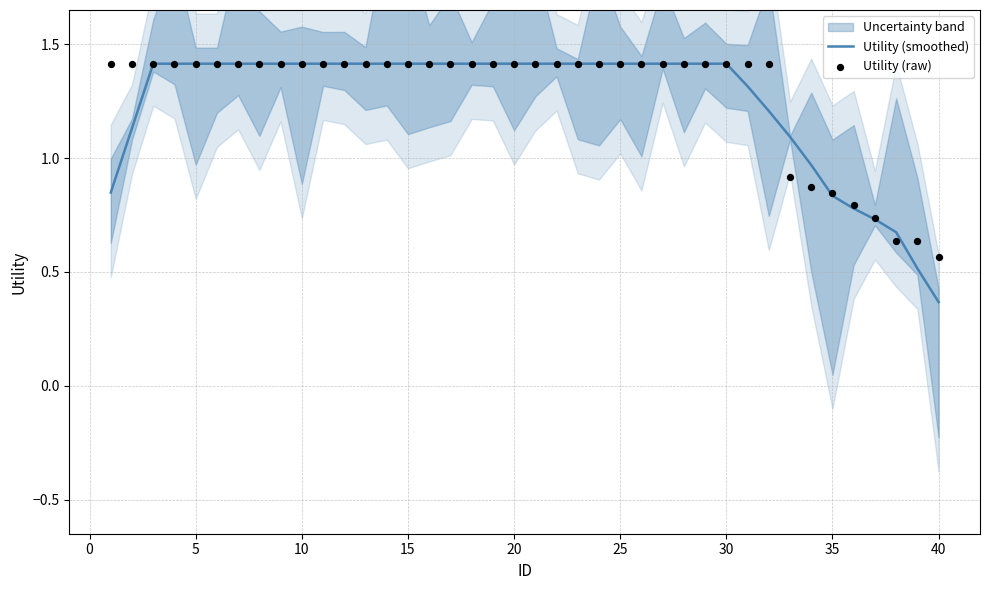

Which series has the largest total across all categories?

Utility (raw)